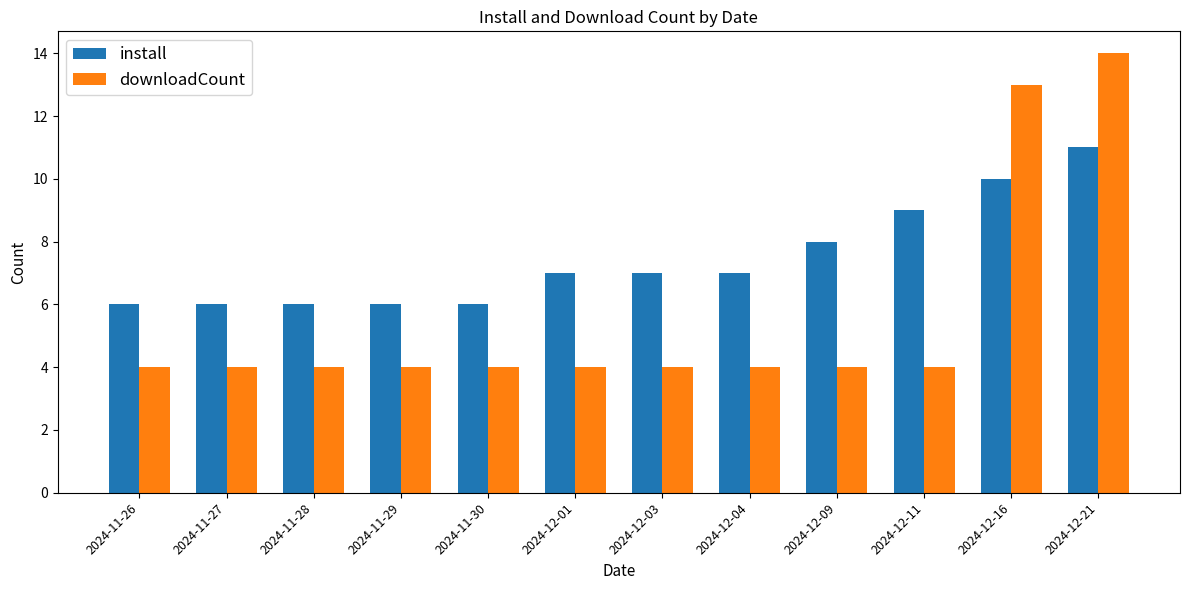

Rank the series by their average value, from lowest to highest.

downloadCount, install